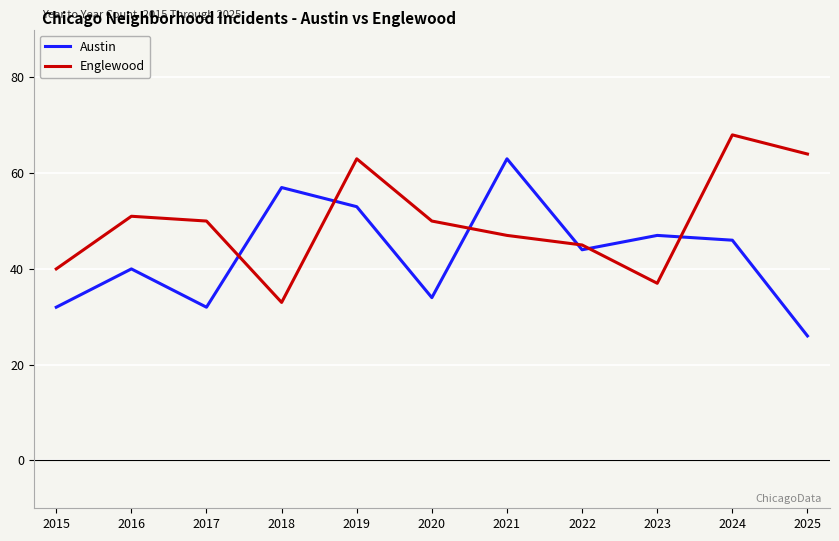

Which category has the lowest value in the Englewood series?

2018